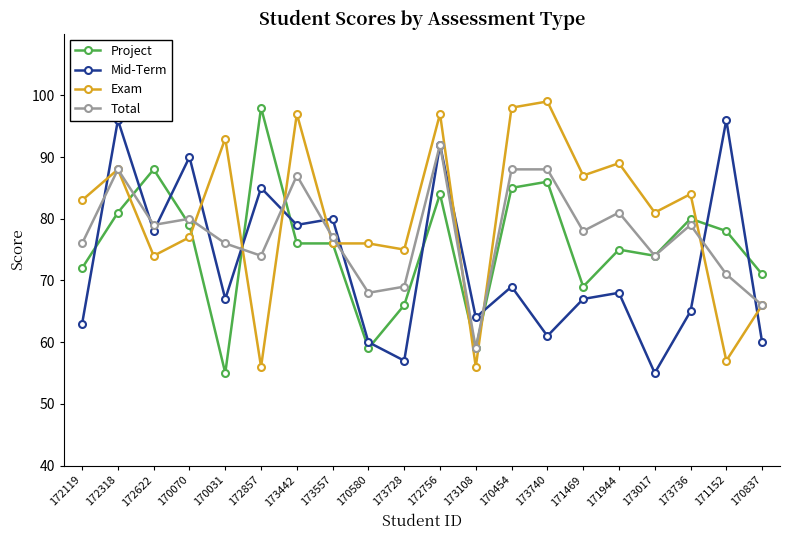

Where does the Total series first go above 78?

172318